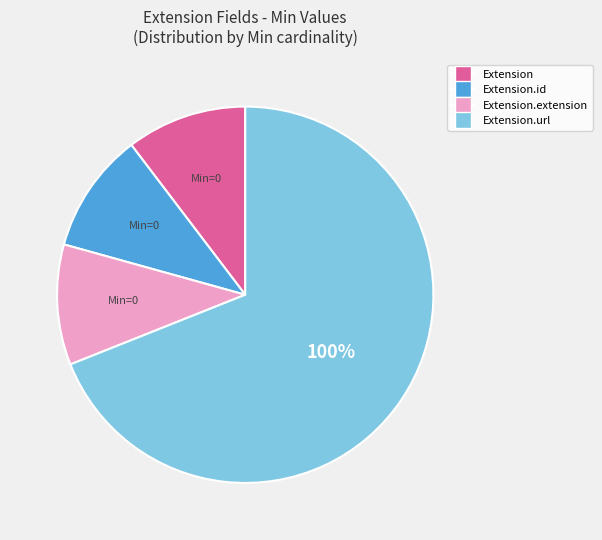

What is the majority slice?

Extension.url